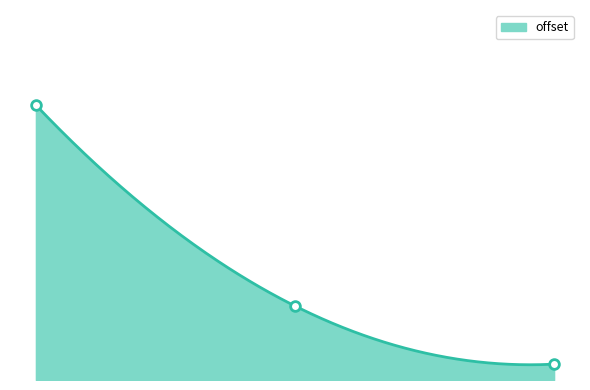

What is the greatest value displayed?

52